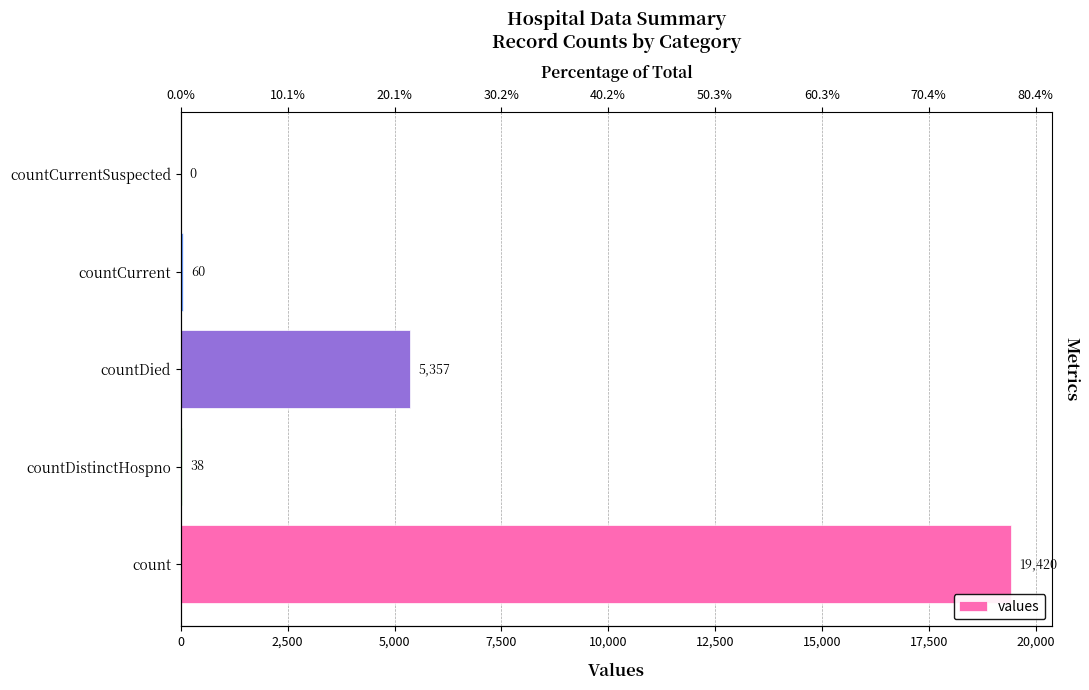

What is the approximate value at count, to the nearest 100?

19400